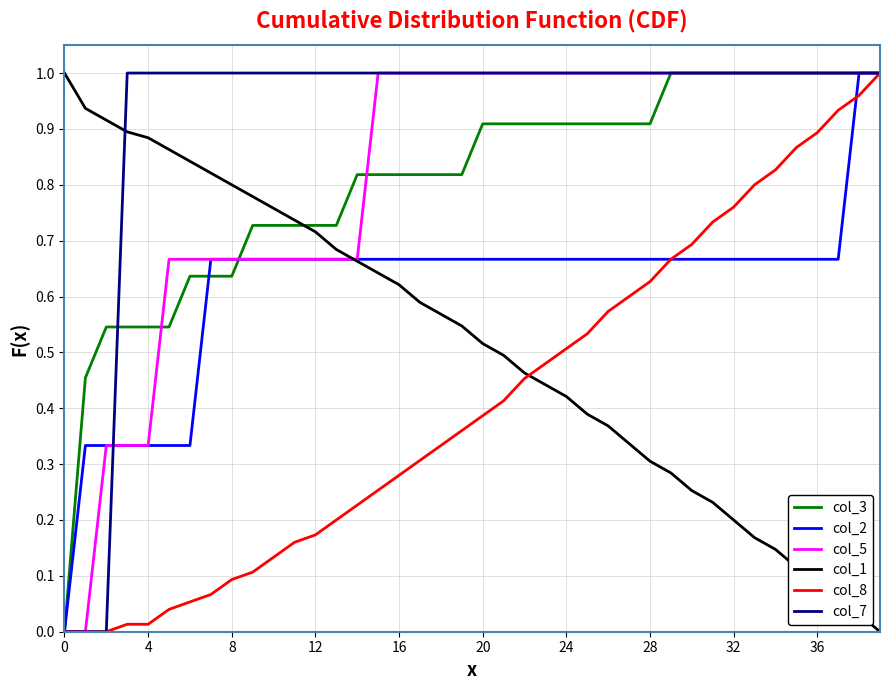

Which series has the largest total across all categories?

col_7